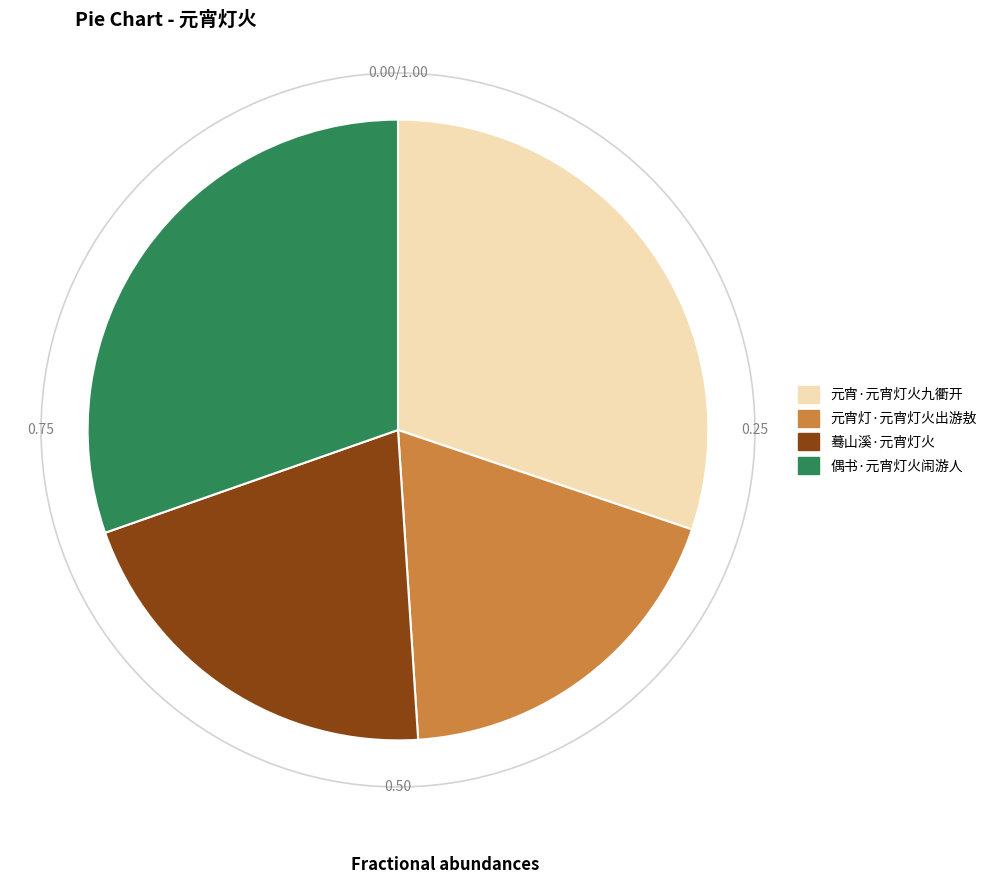

Is it true that 元宵·元宵灯火九衢开 is 16% of the pie?

False